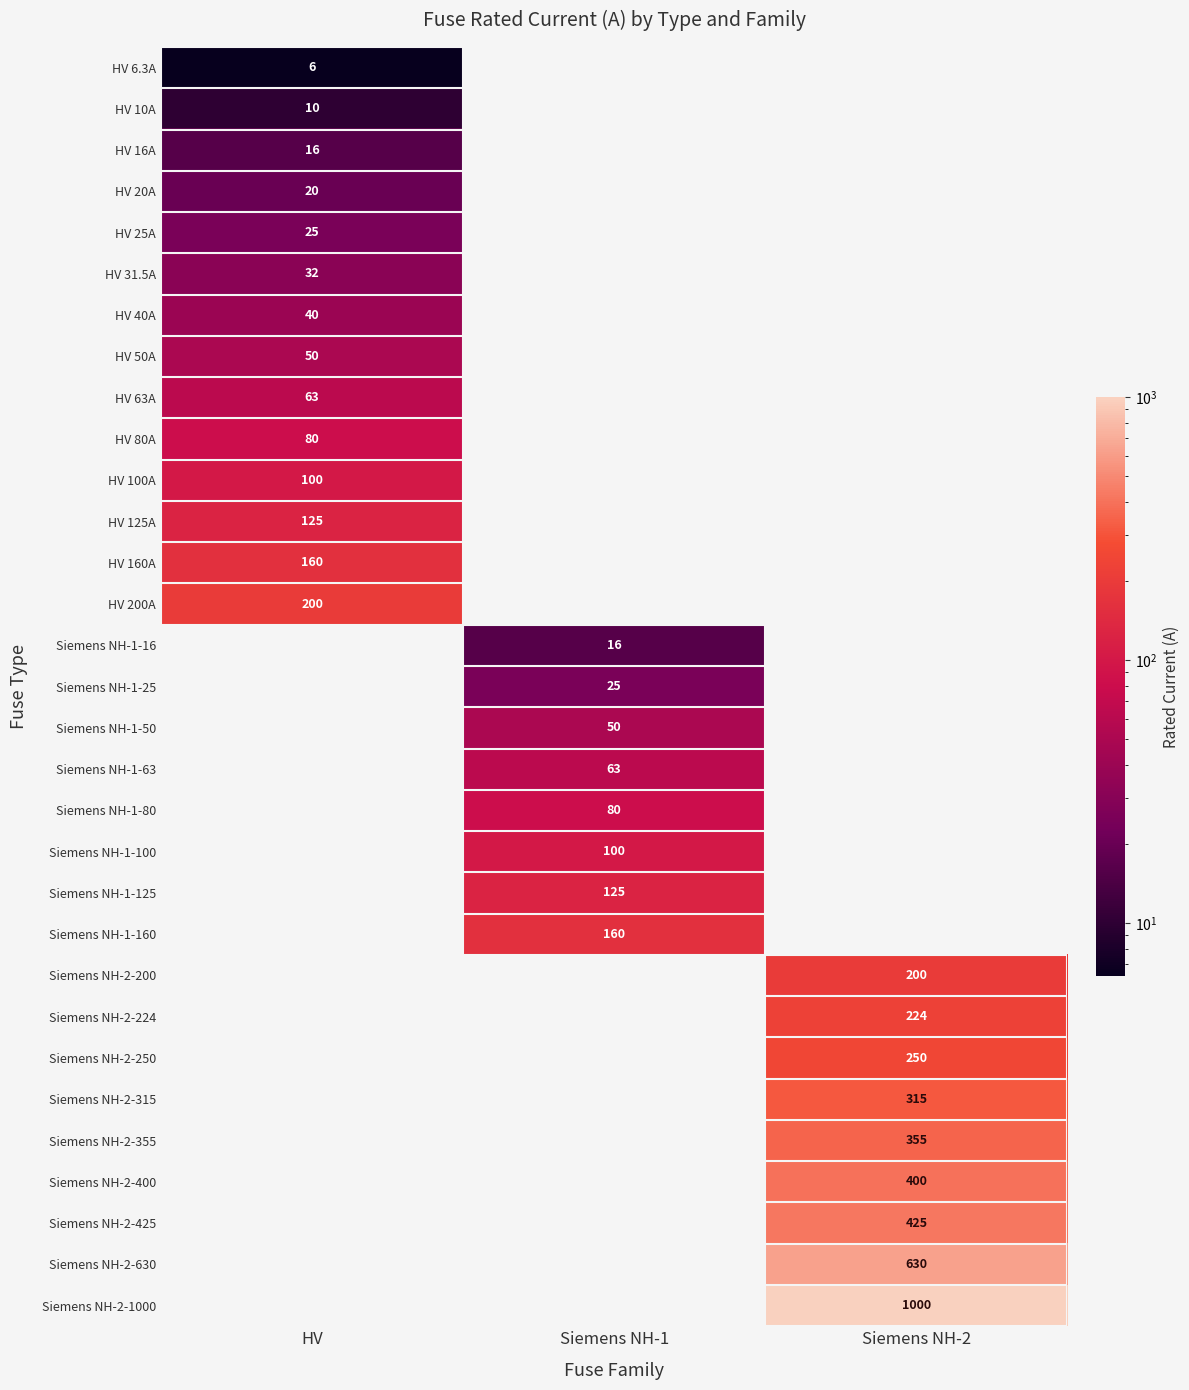

Which label corresponds to the largest value in the chart?

Siemens NH-2